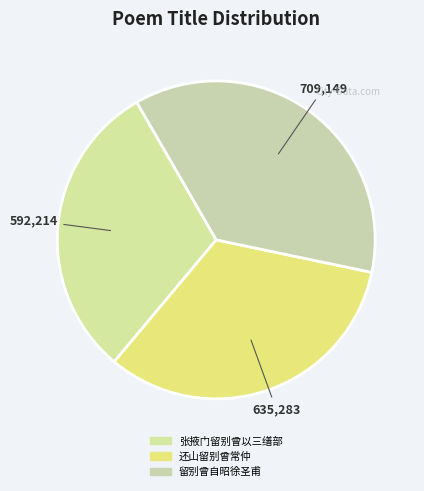

Count the number of slices in the pie.

3